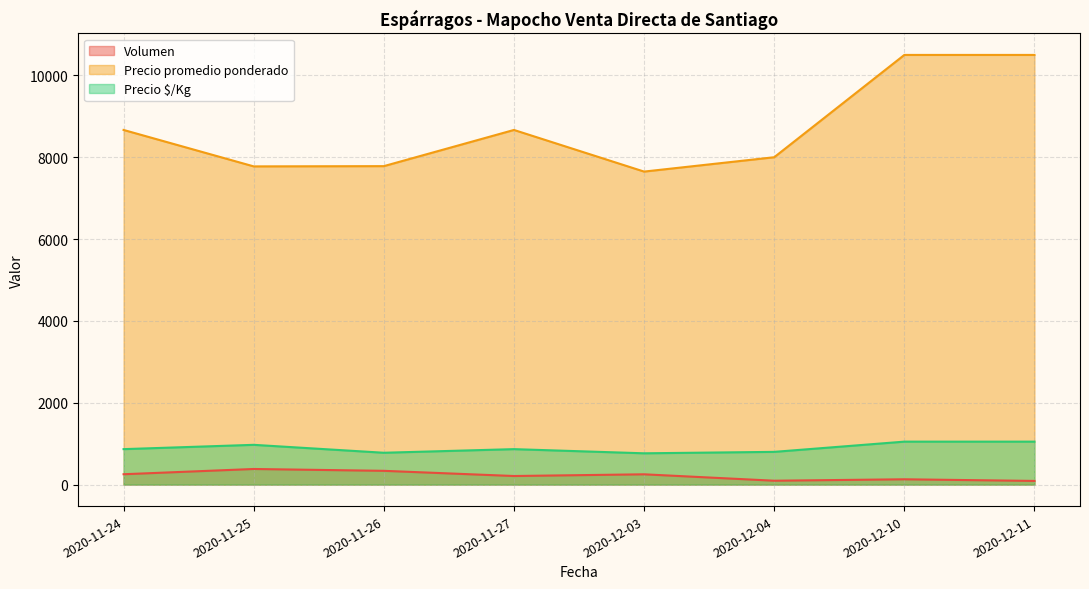

What is the label of the 2nd point from the left?

2020-11-25